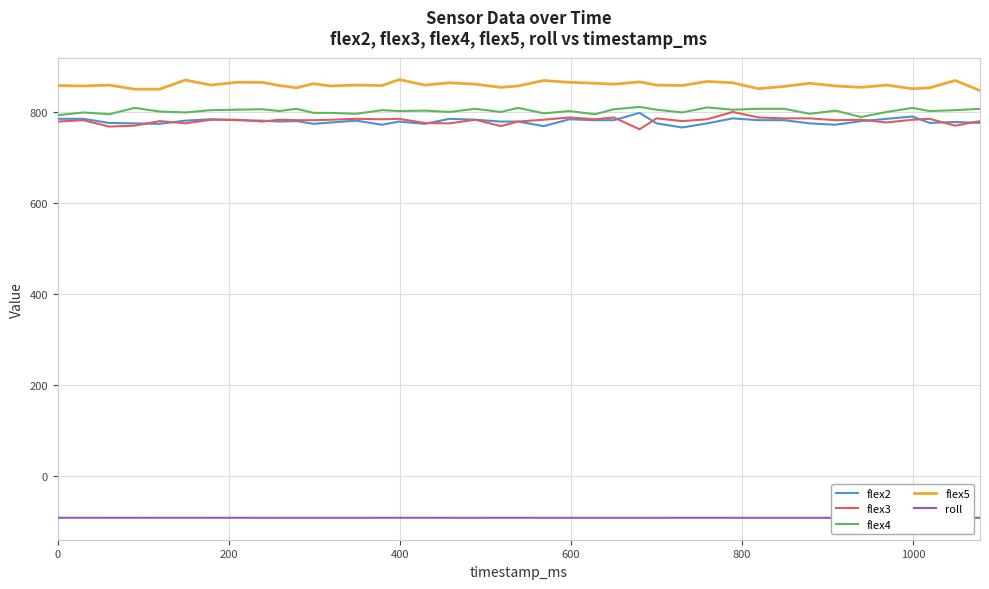

What is the maximum value for flex4?

810.0